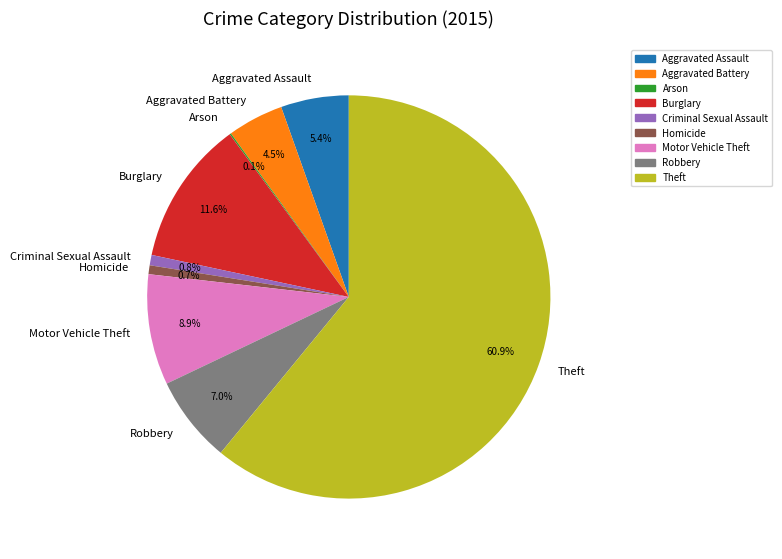

Between Motor Vehicle Theft and Burglary, which is larger?

Burglary